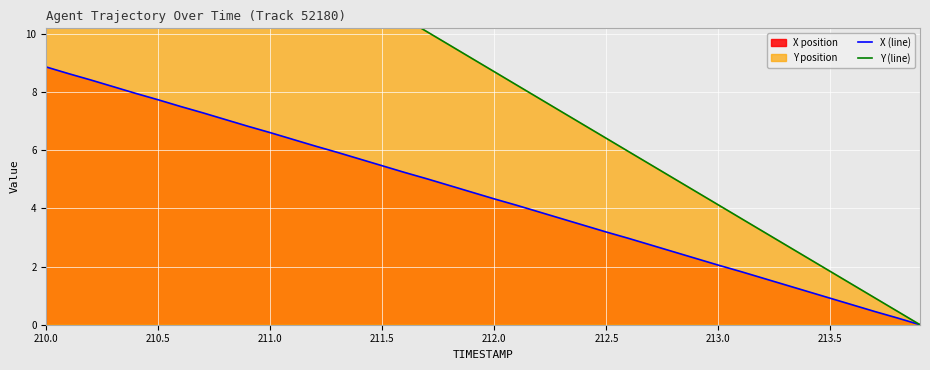

What is the highest value of the X (line) series?

8.9